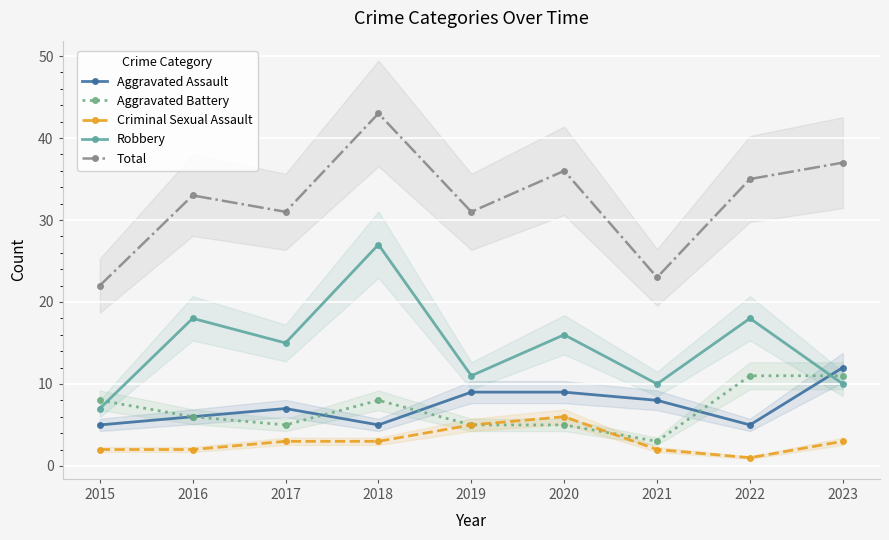

What is the total value across all series at 2017?

61